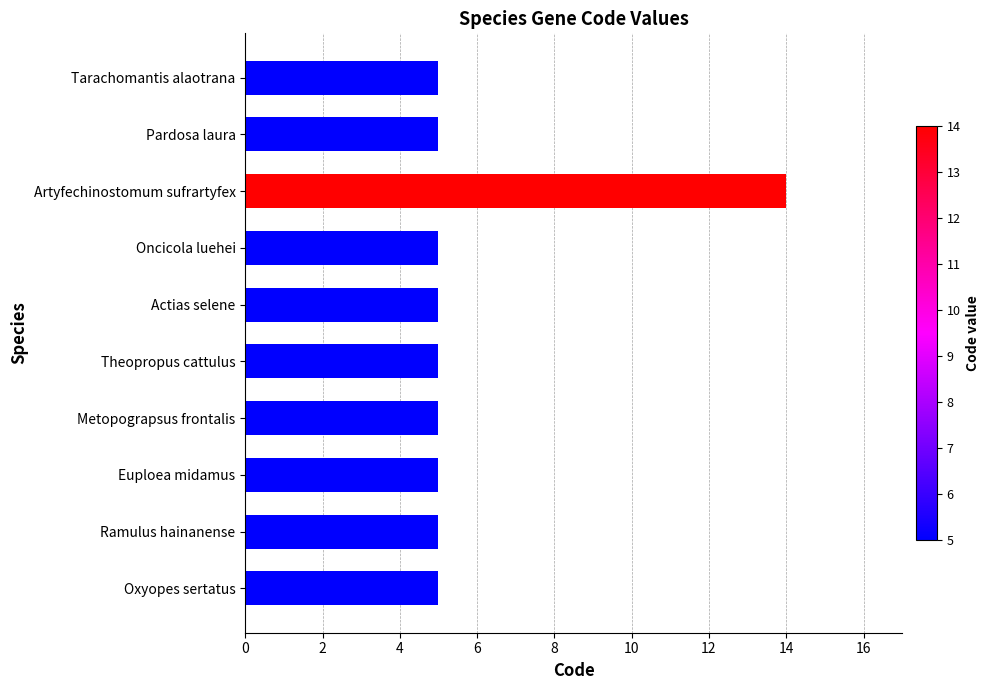

What is the maximum value shown in the chart?

14